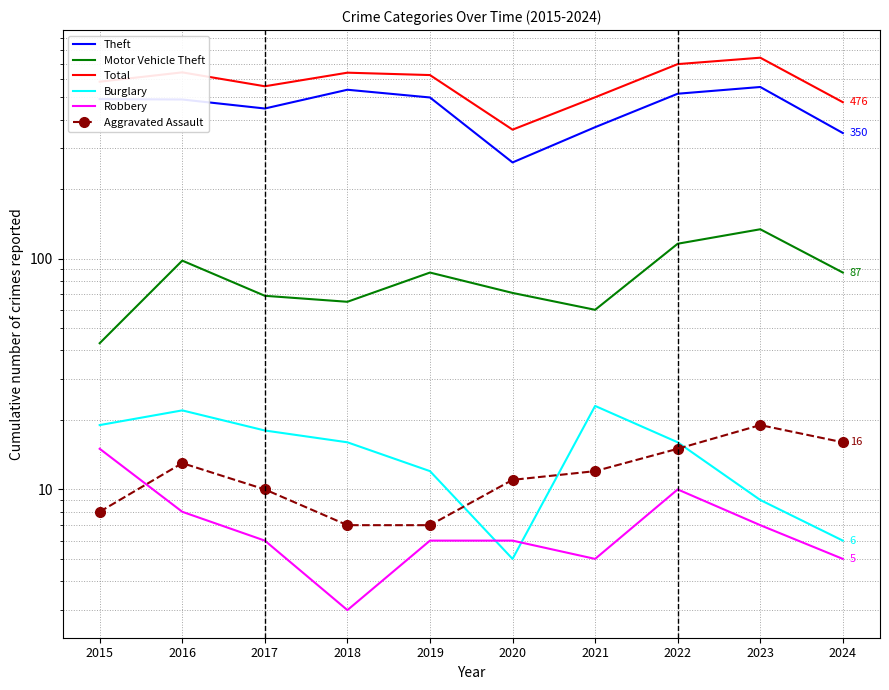

What is the value of the Burglary point at the 8th from the left?

16